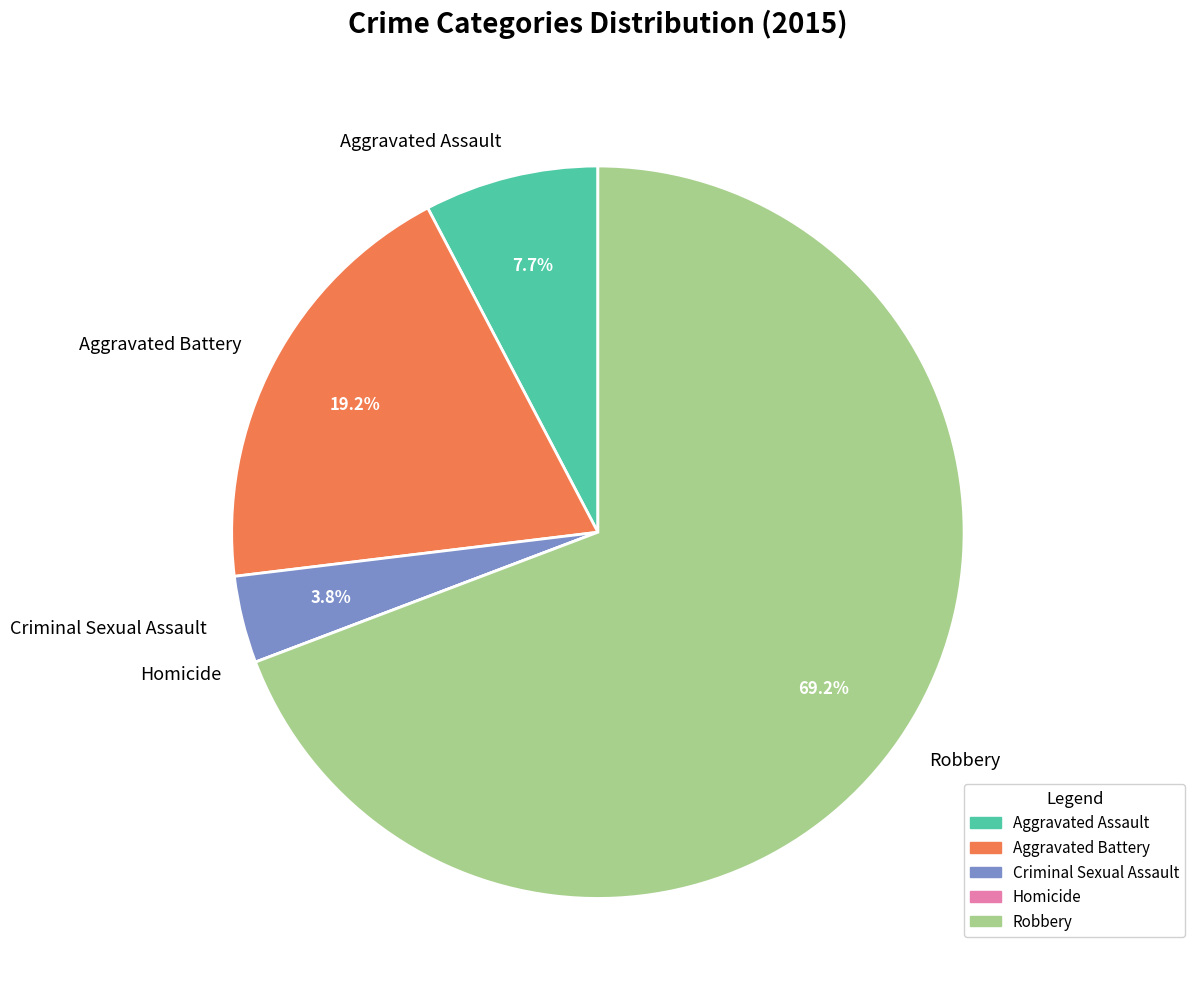

What is the ratio of the value at Aggravated Assault to the value at Criminal Sexual Assault?

2.0